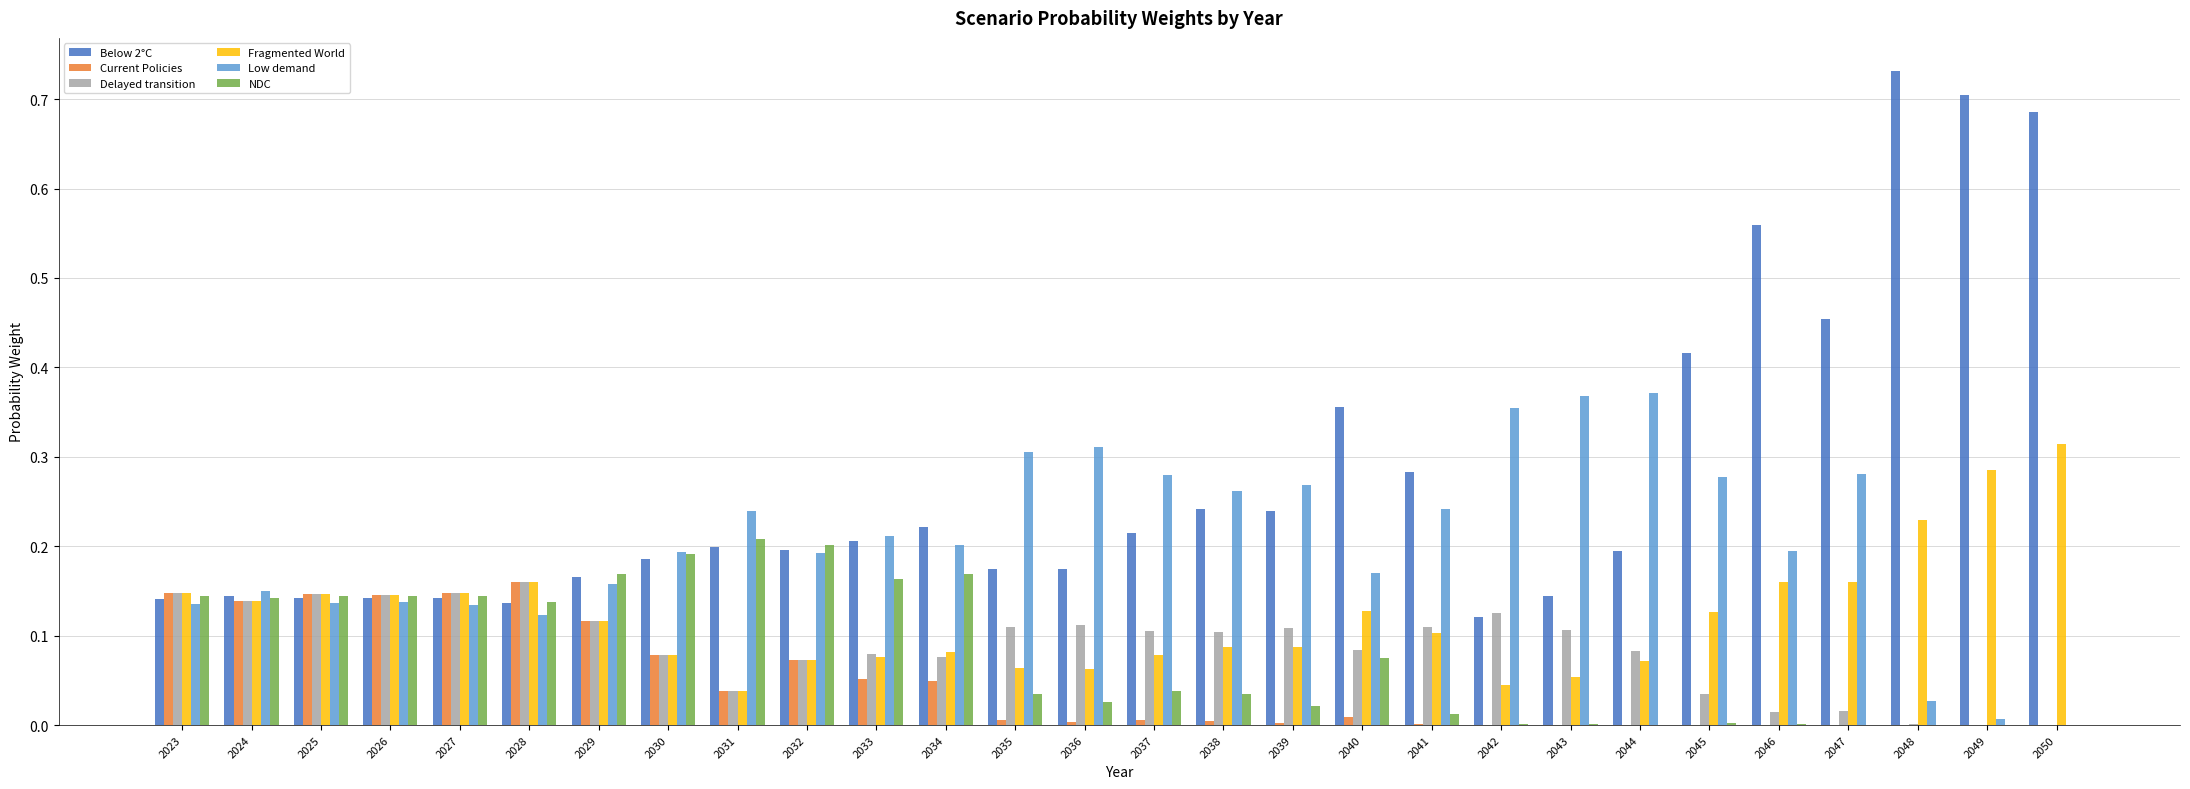

Are the bars horizontal?

No